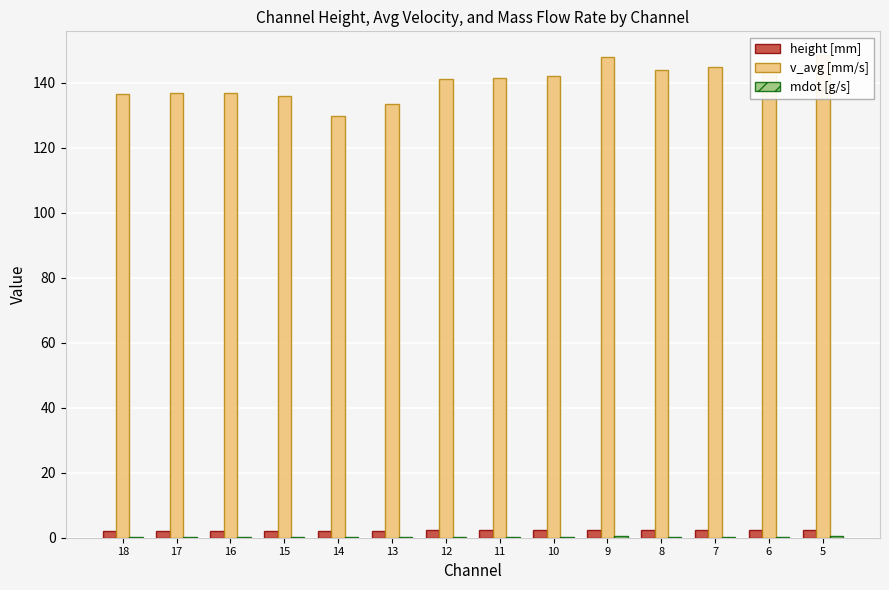

Reading right to left, list all the values displayed in this chart.

height [mm]: 2.5	2.4	2.4	2.4	2.5	2.3	2.3	2.3	2.0	1.9	2.1	2.1	2.1	2.1
v_avg [mm/s]: 148.4	144.8	145.0	143.8	147.8	142.1	141.4	141.2	133.4	129.9	136.0	136.7	136.7	136.4
mdot [g/s]: 0.4	0.4	0.4	0.4	0.4	0.4	0.3	0.3	0.3	0.3	0.3	0.3	0.3	0.3